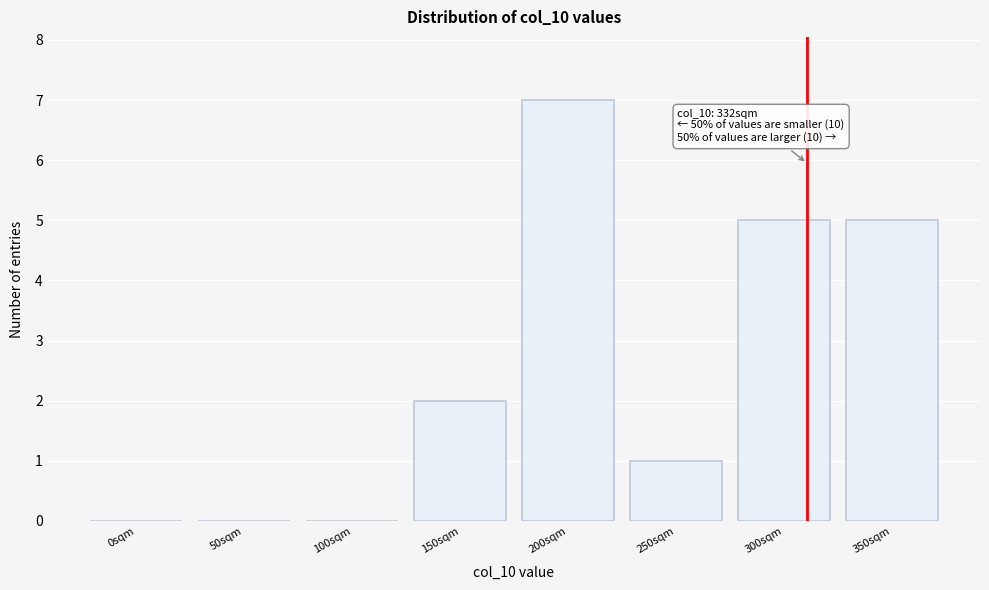

Reading left to right, list all the values displayed in this chart.

0sqm=0	50sqm=0	100sqm=0	150sqm=2	200sqm=7	250sqm=1	300sqm=5	350sqm=5